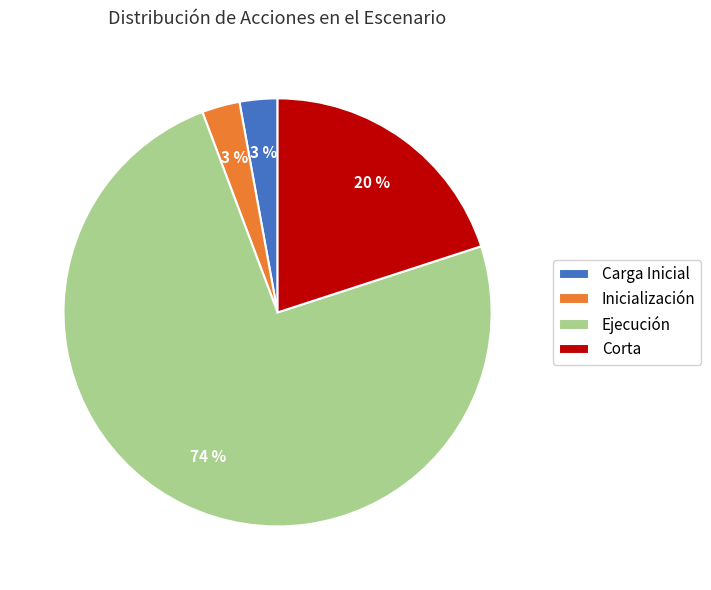

Do Ejecución and Carga Inicial together represent more than half of the pie?

Yes